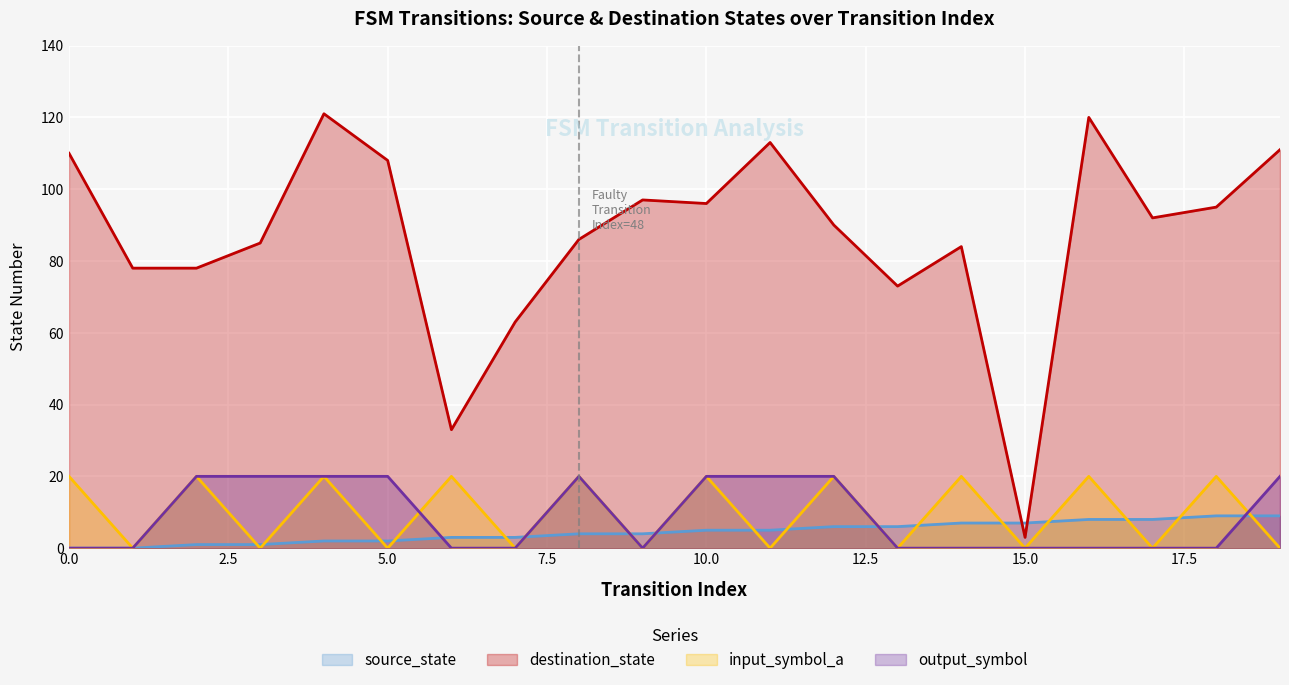

List the labels in order of destination_state value, smallest first.

15, 6, 7, 13, 1, 2, 14, 3, 8, 12, 17, 18, 10, 9, 5, 0, 19, 11, 16, 4